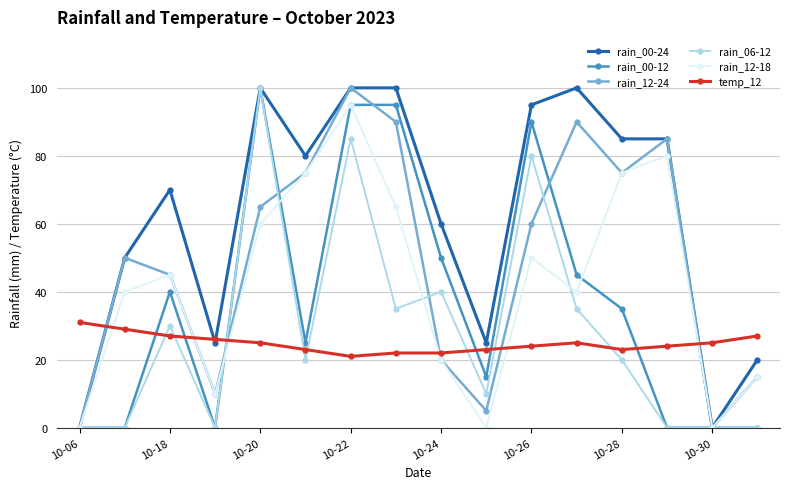

At how many categories does at least one series exceed 55?

10